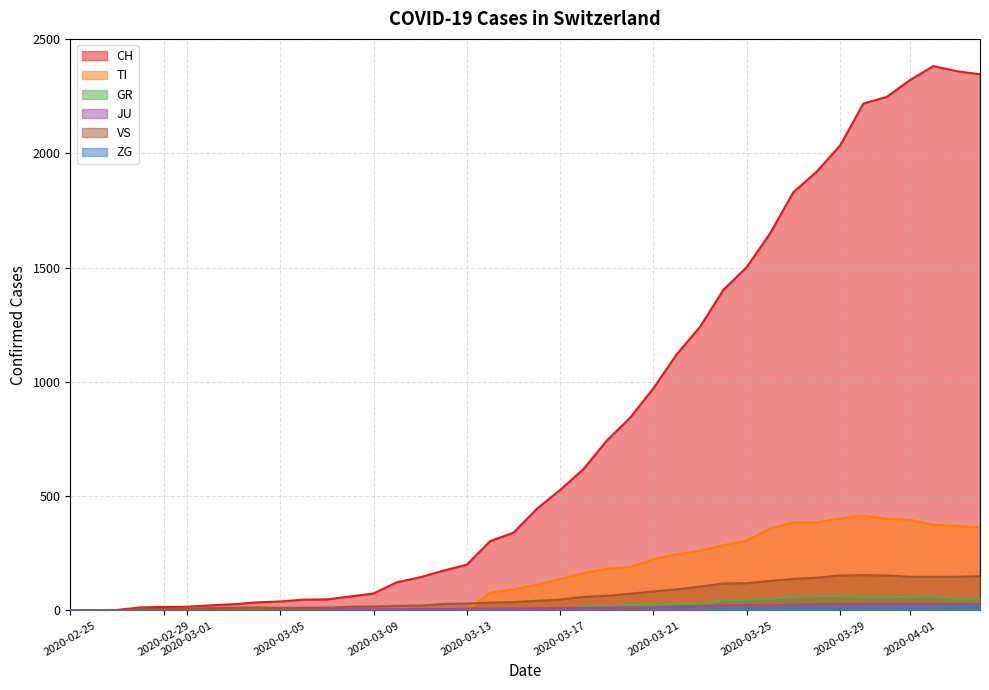

What is the average value of the VS series?

64